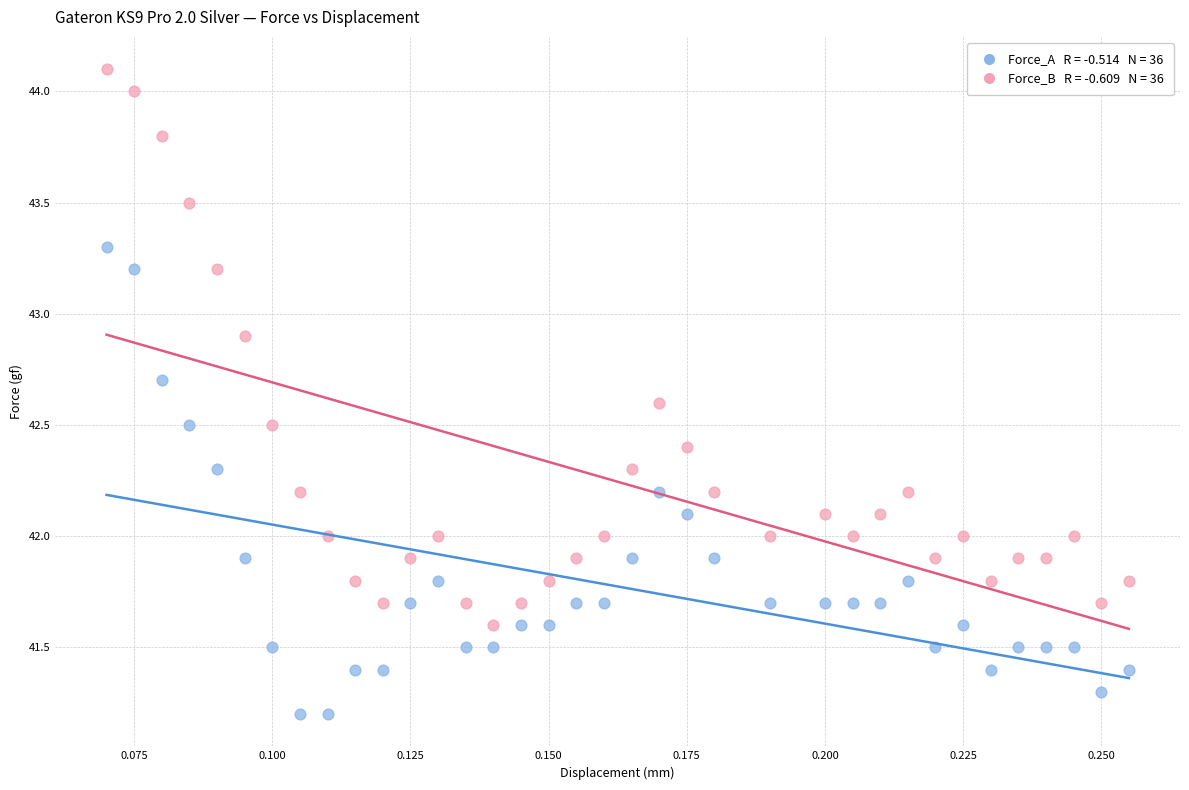

Across all data points, what is the range of Y values (max minus min)?

2.9